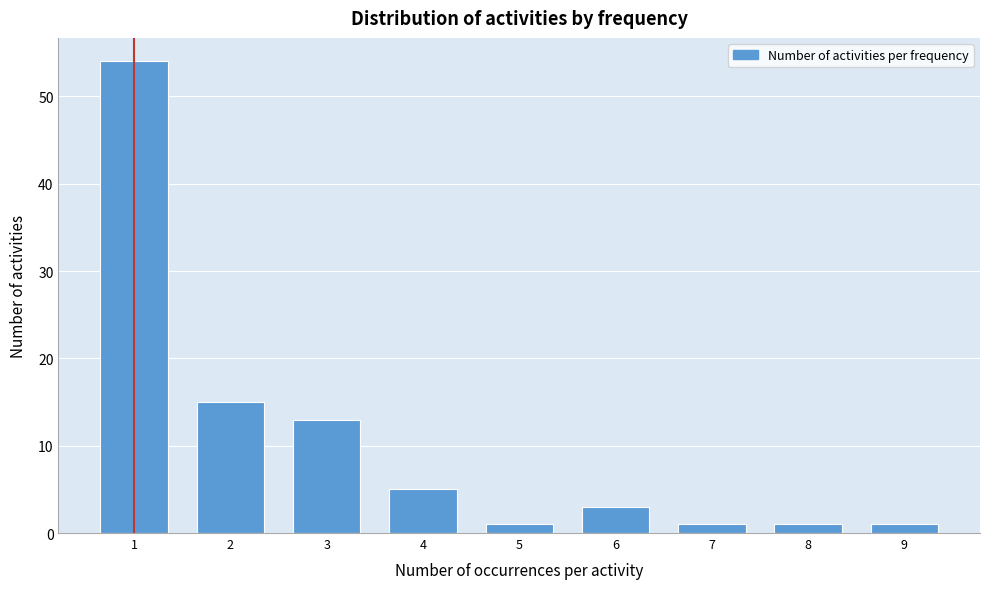

Reading left to right, what are all the values shown in this chart?

1=54	2=15	3=13	4=5	5=1	6=3	7=1	8=1	9=1